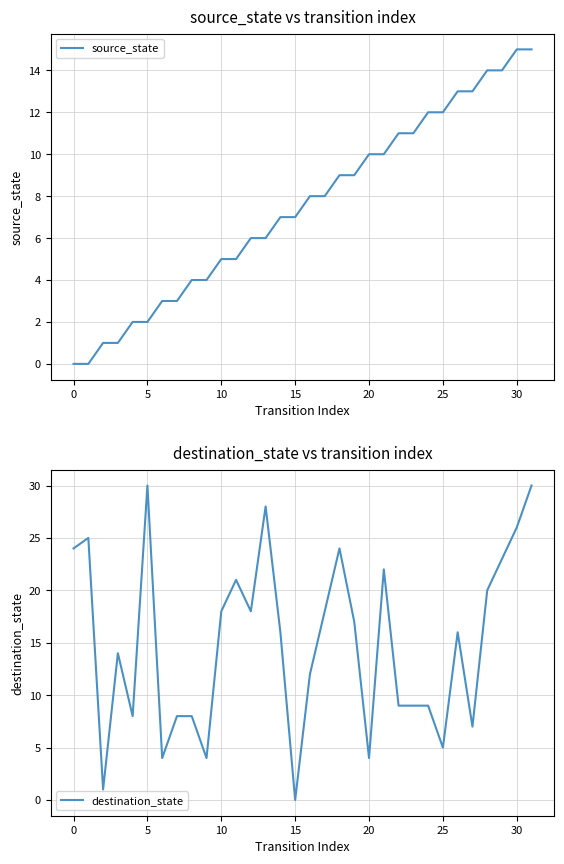

Count the number of data series in this chart.

2